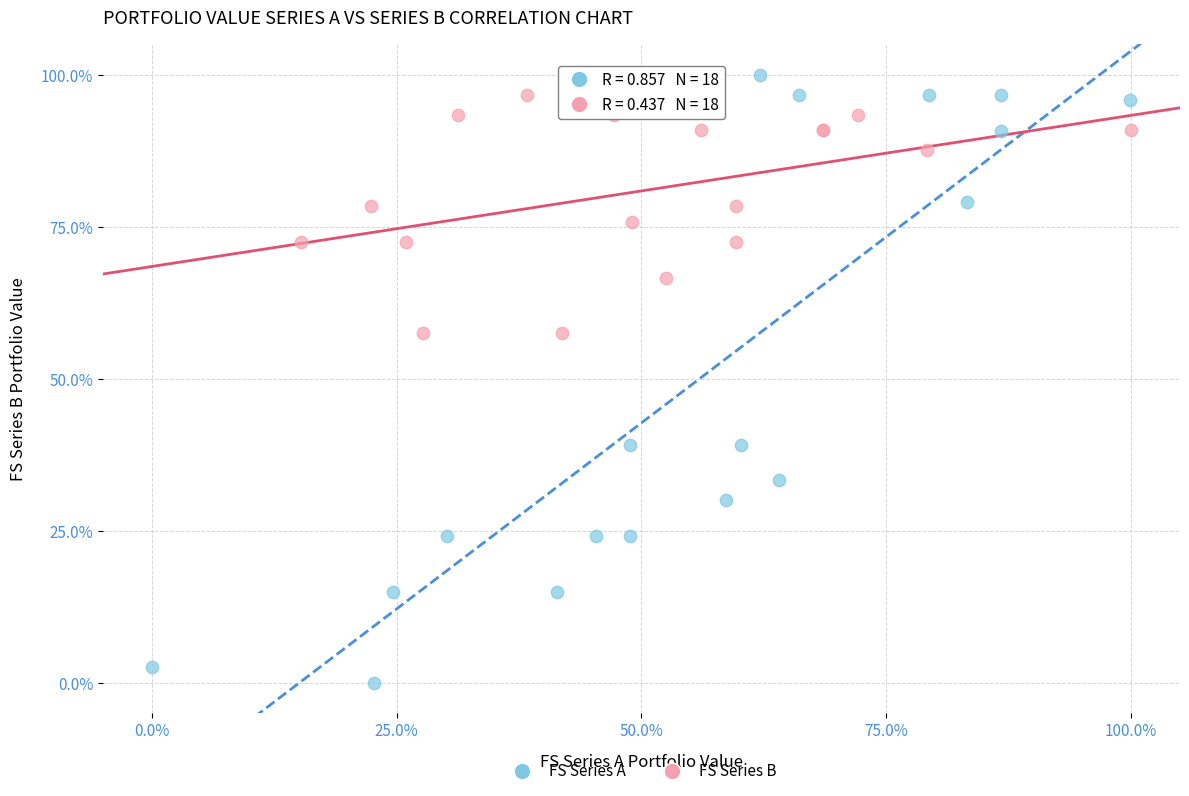

Which series contains the lowest Y value?

FS Series A